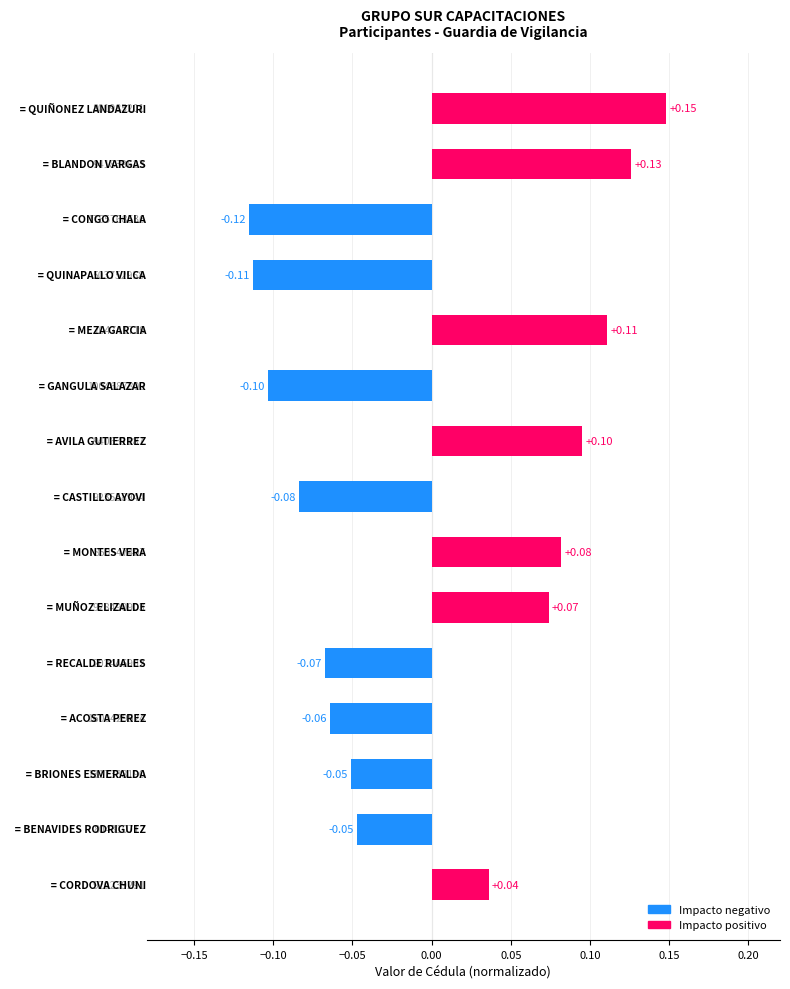

What is the difference between the maximum and minimum values?

0.3